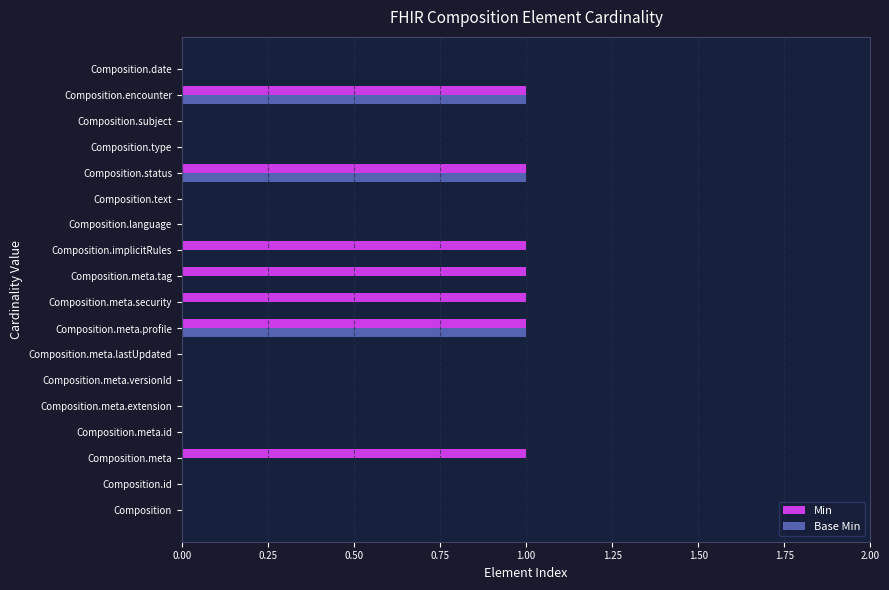

Count the number of data series in this chart.

2